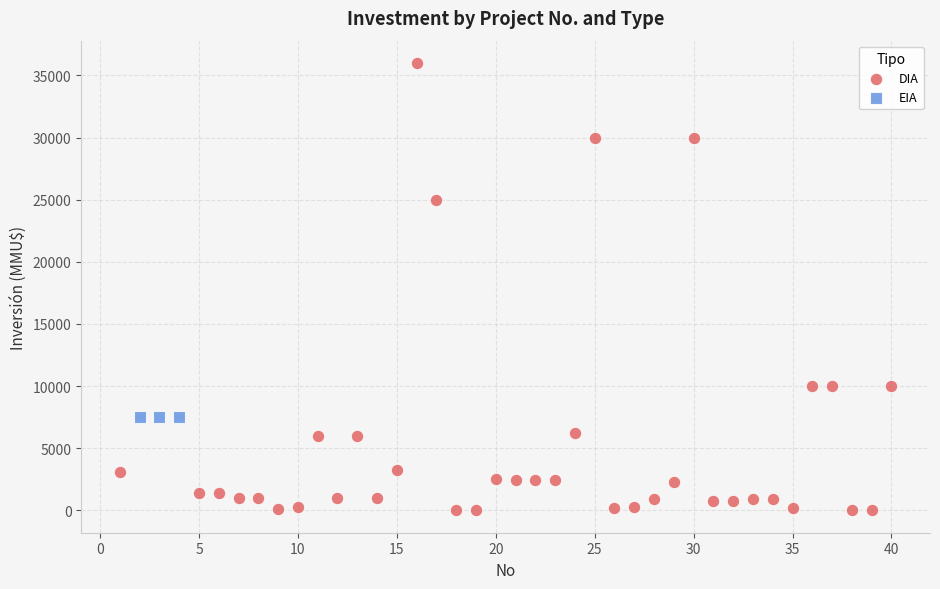

Which series reaches the minimum Y coordinate?

DIA